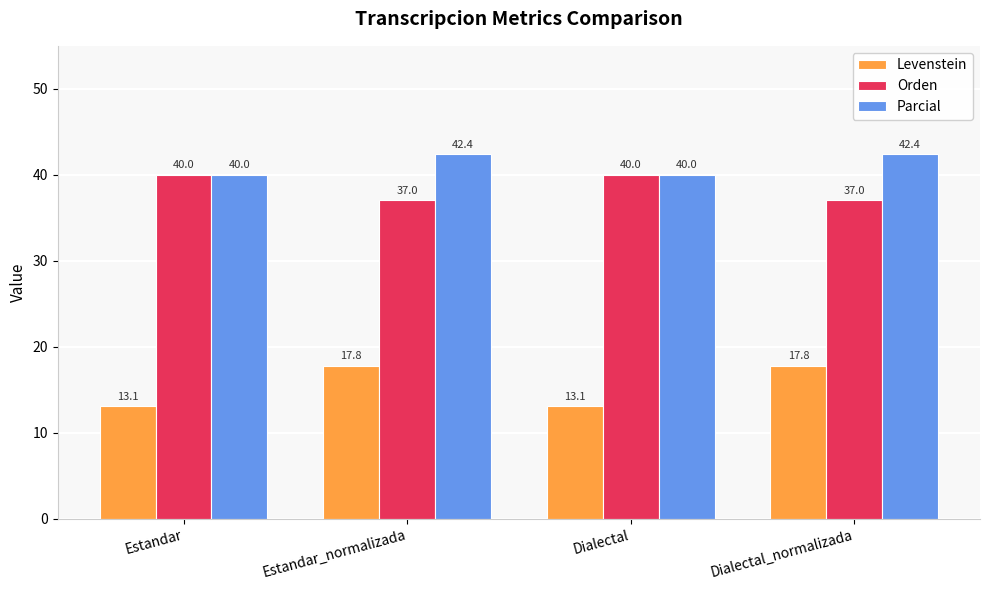

Between Dialectal and Dialectal_normalizada, which series saw the biggest shift?

Levenstein